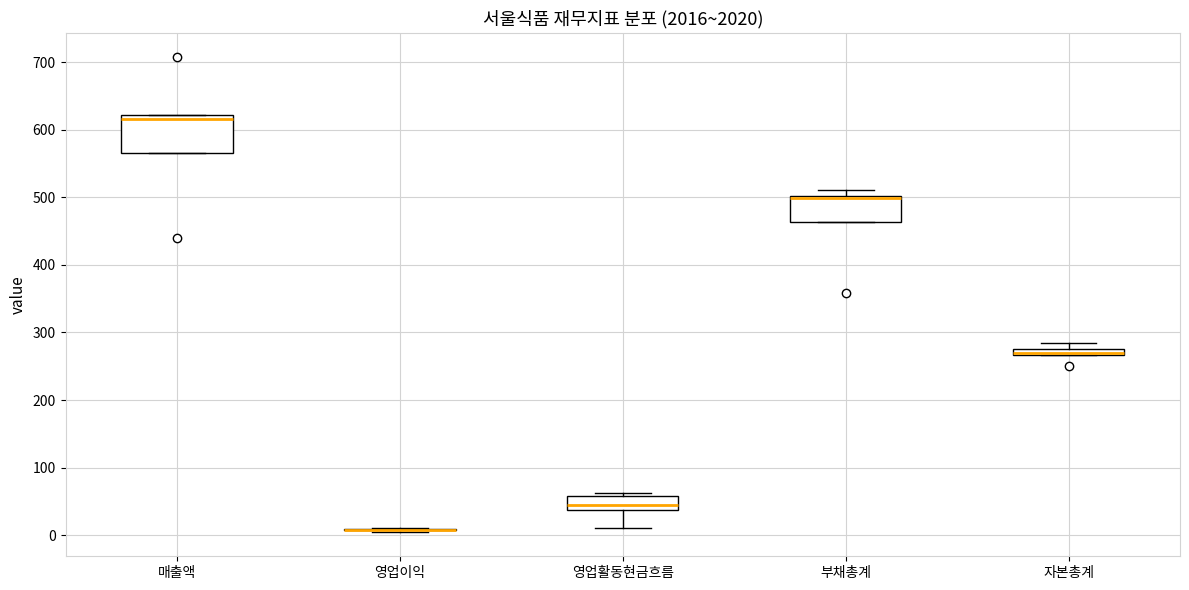

Comparing the boxes themselves (not the whiskers), which one is the tallest?

매출액